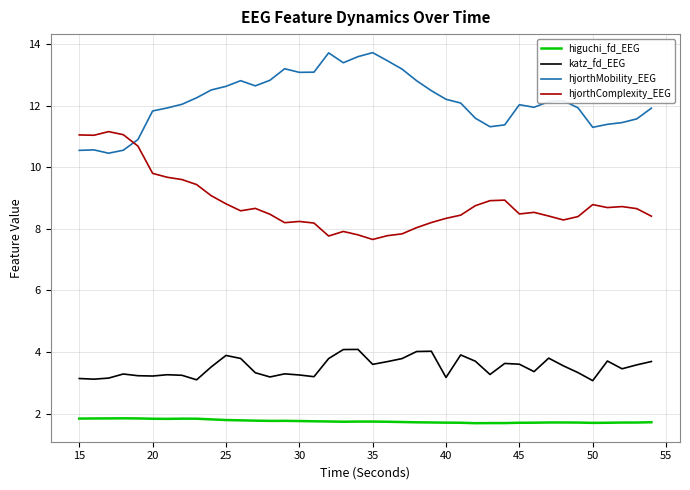

What is the maximum value shown in the chart?

13.7